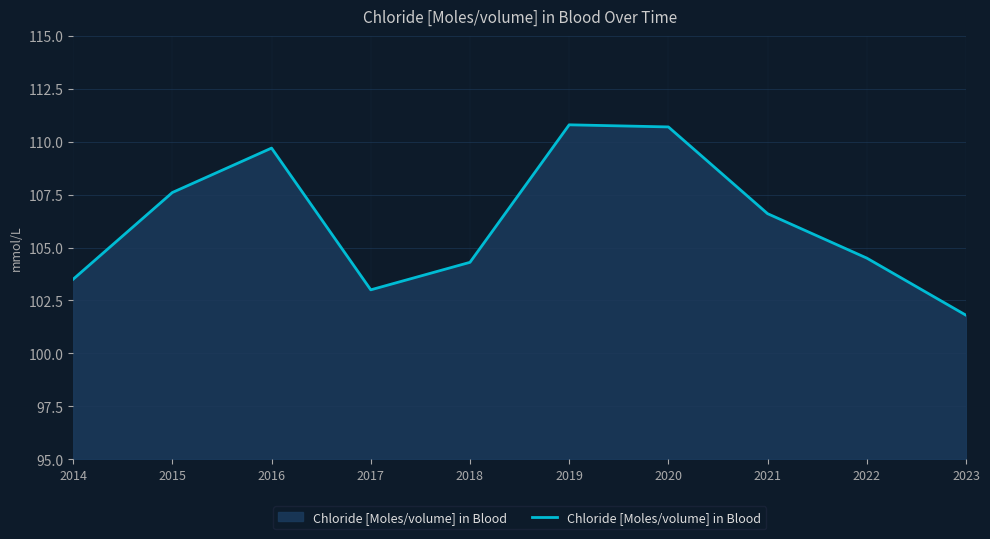

Is it true that the value at 2015 is 73.7?

False